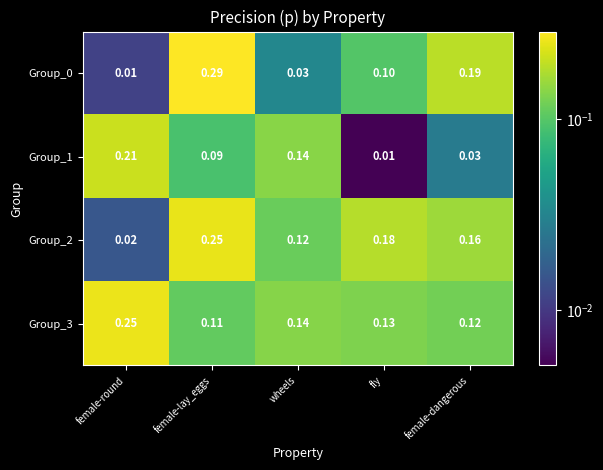

How many categories are shown in the chart?

5